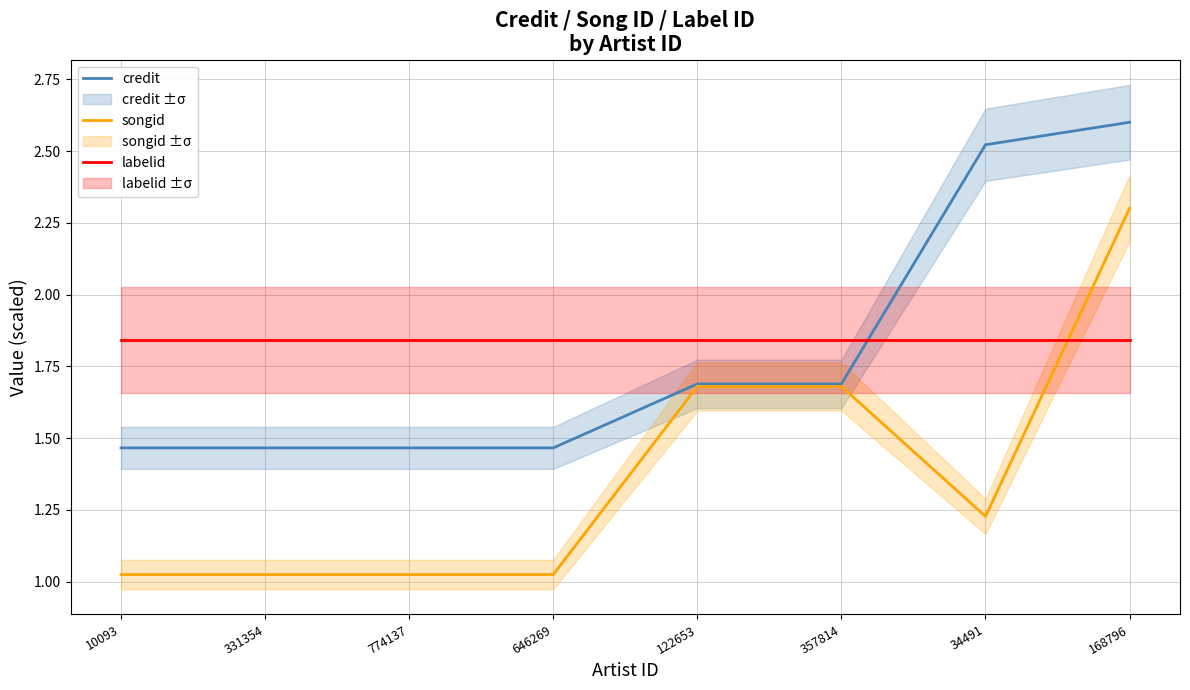

What is the difference between the highest and lowest values at 10093?

0.8